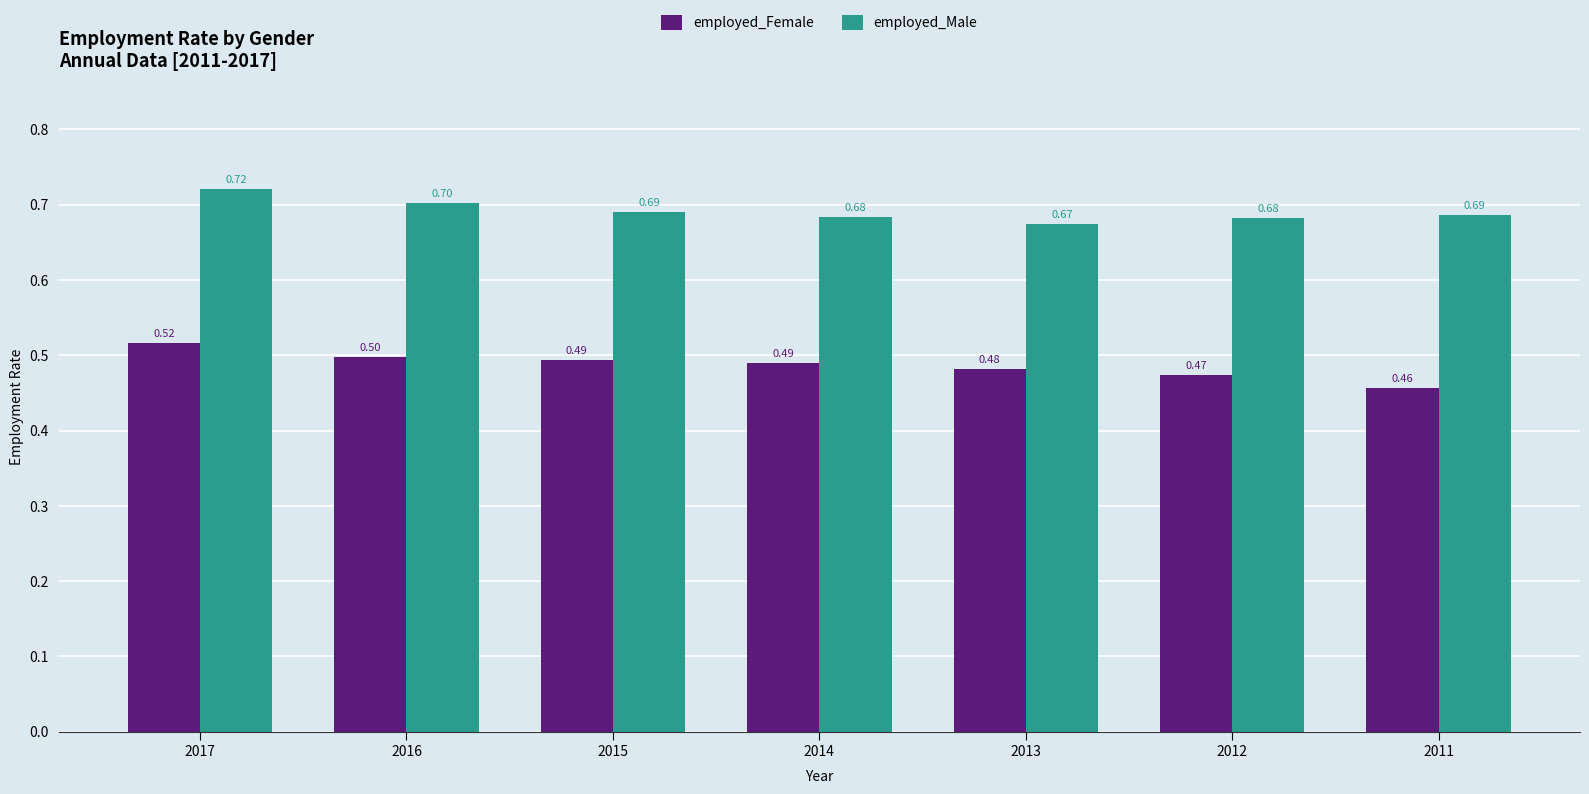

What are all the series names shown in the legend?

employed_Female, employed_Male